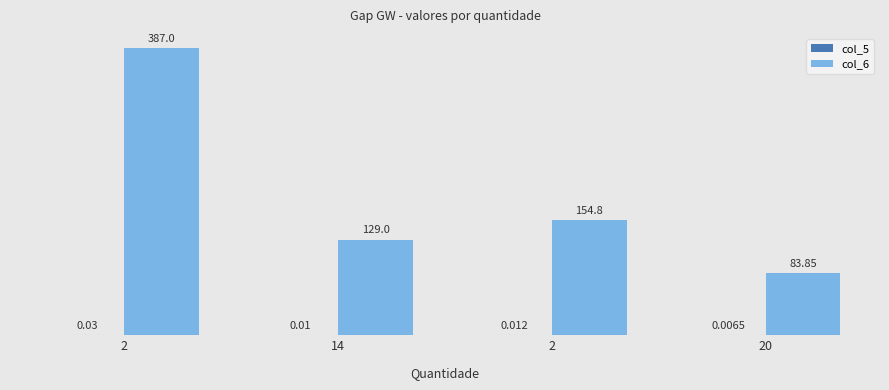

Rank the series by their average value, from lowest to highest.

col_5, col_6